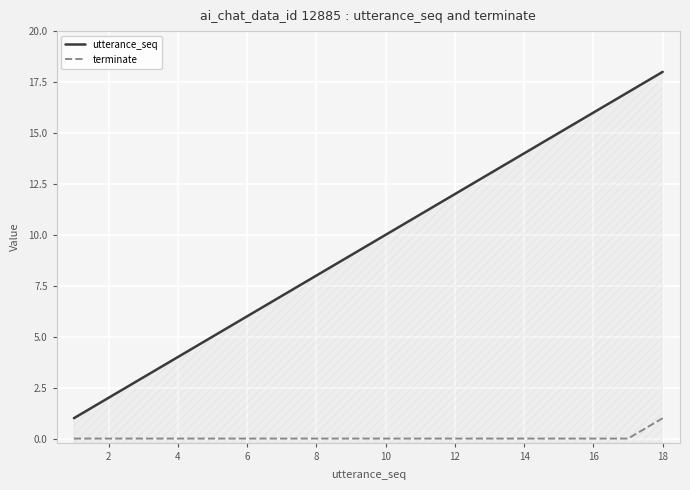

True or false: terminate and utterance_seq intersect in this chart.

False